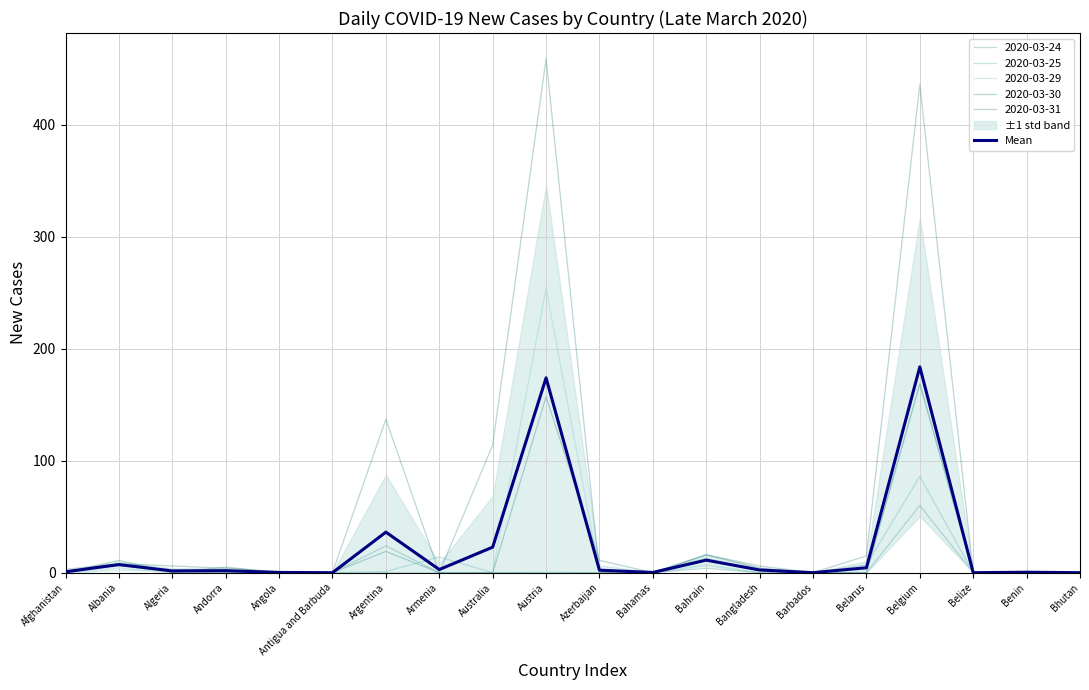

Where is the data nearest to the value 91?

Argentina